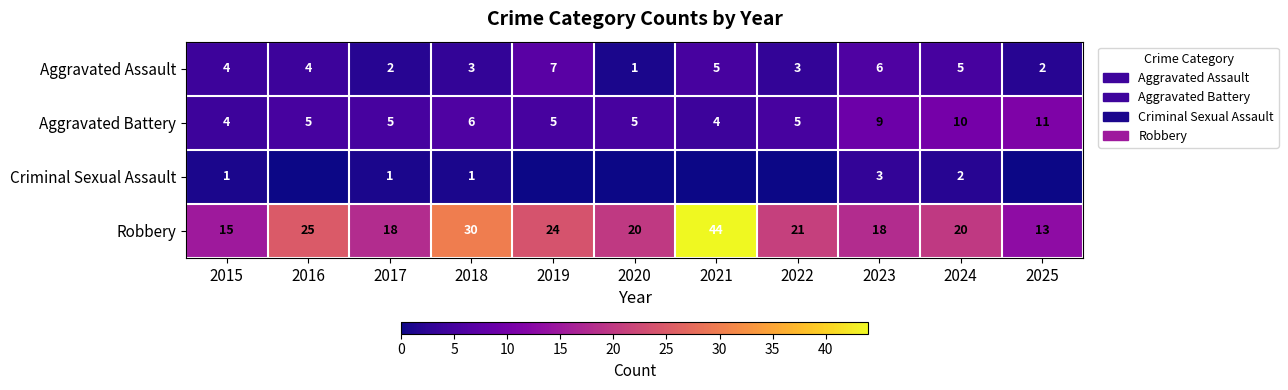

What is the lowest value of the Robbery series?

13